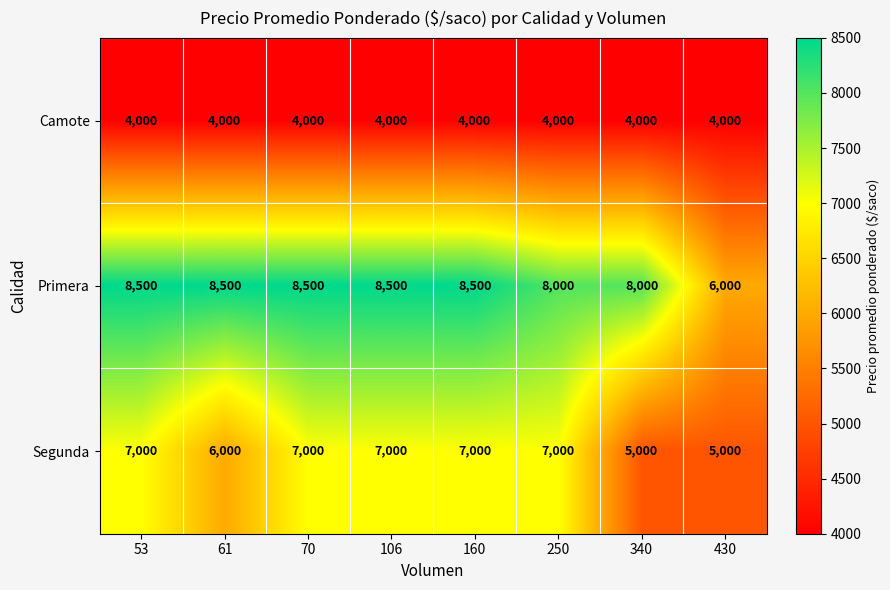

Reading left to right, list all the values displayed in this chart.

Camote: 53=4000	61=4000	70=4000	106=4000	160=4000	250=4000	340=4000	430=4000
Primera: 53=8500	61=8500	70=8500	106=8500	160=8500	250=8000	340=8000	430=6000
Segunda: 53=7000	61=6000	70=7000	106=7000	160=7000	250=7000	340=5000	430=5000